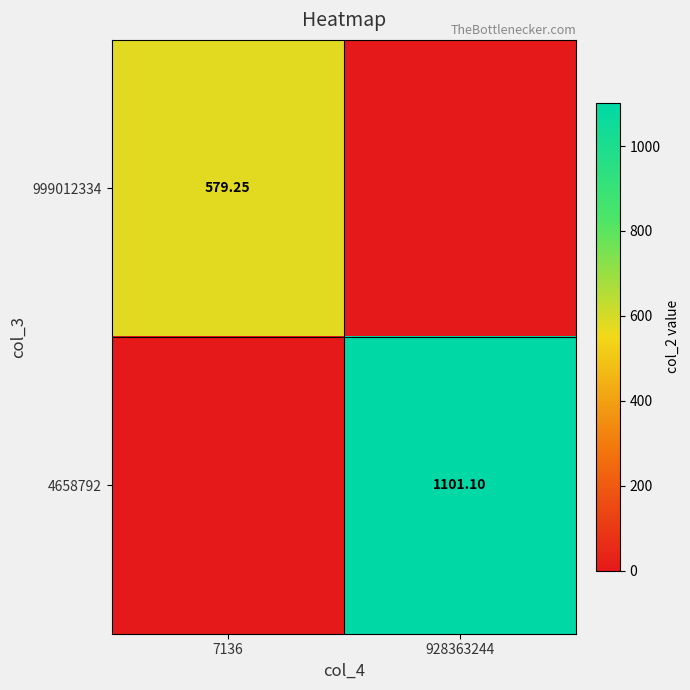

Is it true that 4658792 equals 0.0 at 7136?

True